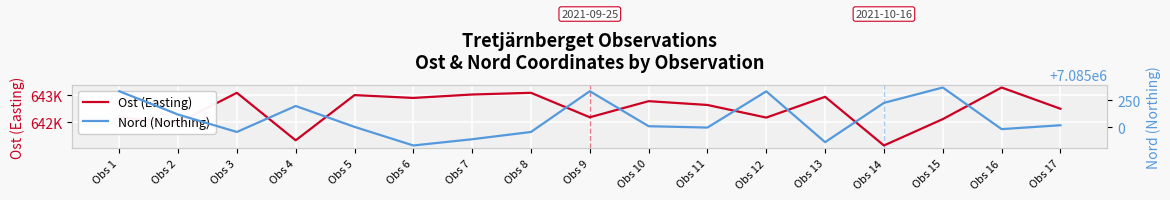

How many data points in Ost (Easting) are less than 642660?

8